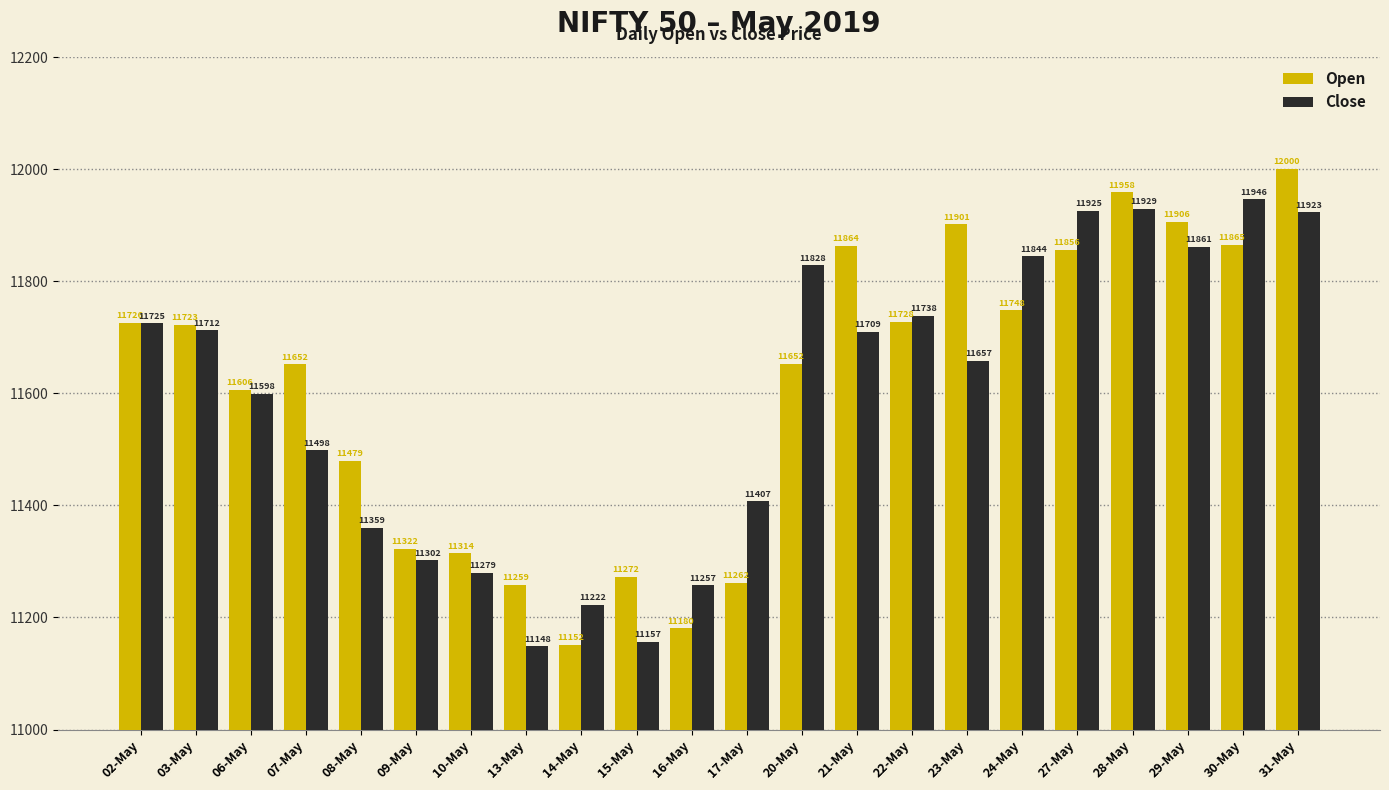

Where is Open nearest to the value 11575?

06-May